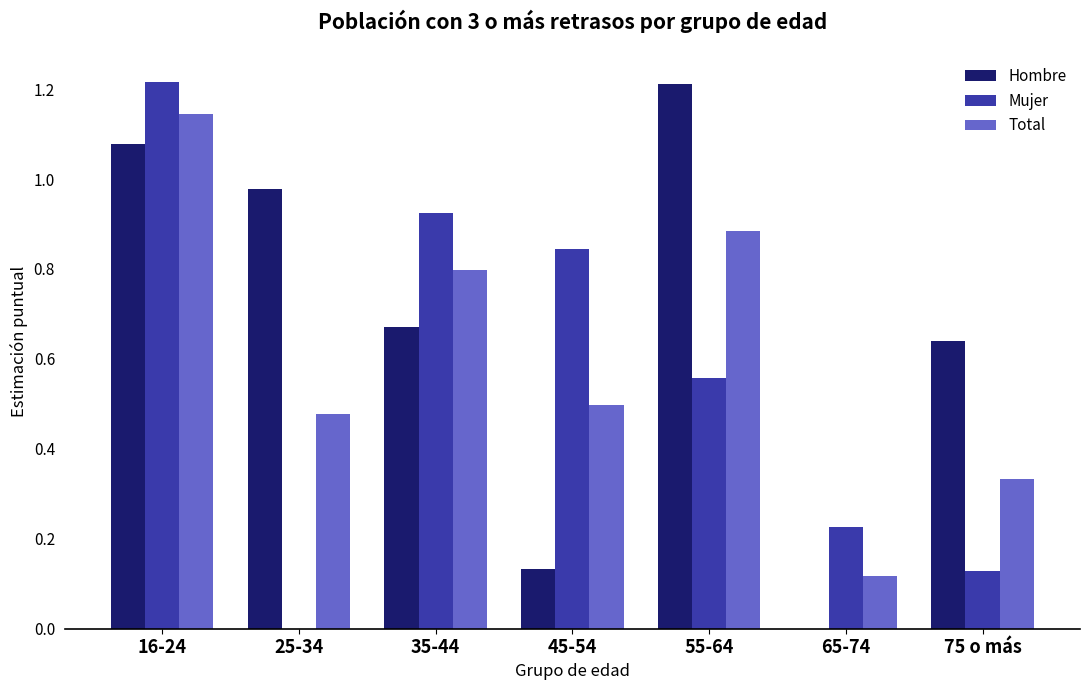

What is the sum of all Total values?

4.3